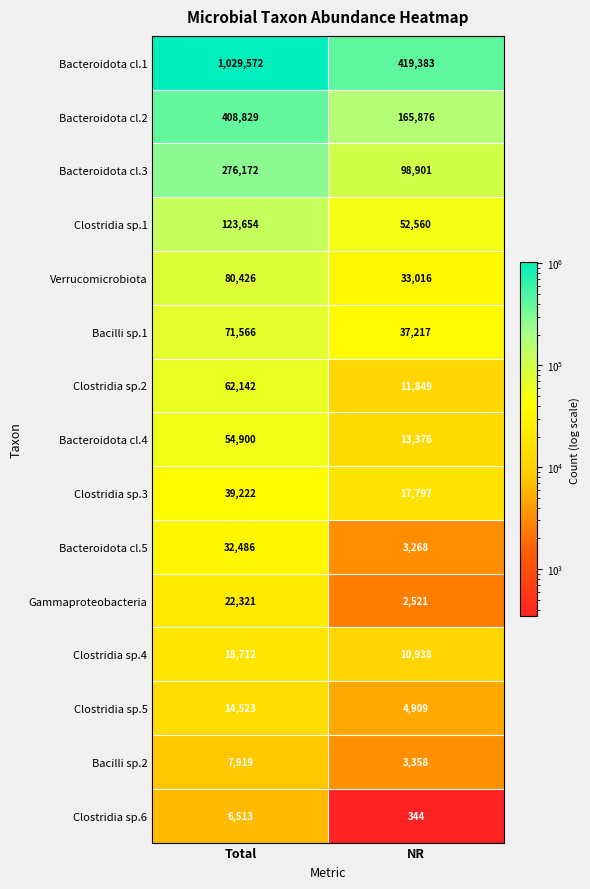

What is the difference between the highest and lowest values at Total?

1023059